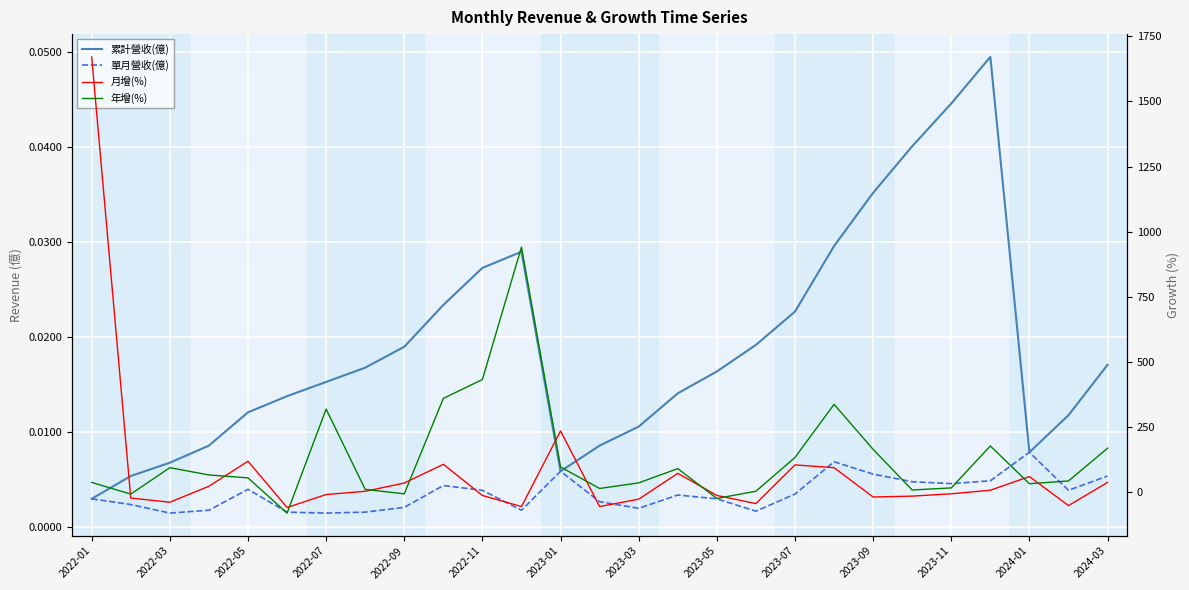

How many intersections are there between 單月營收(億) and 年增(%)?

8